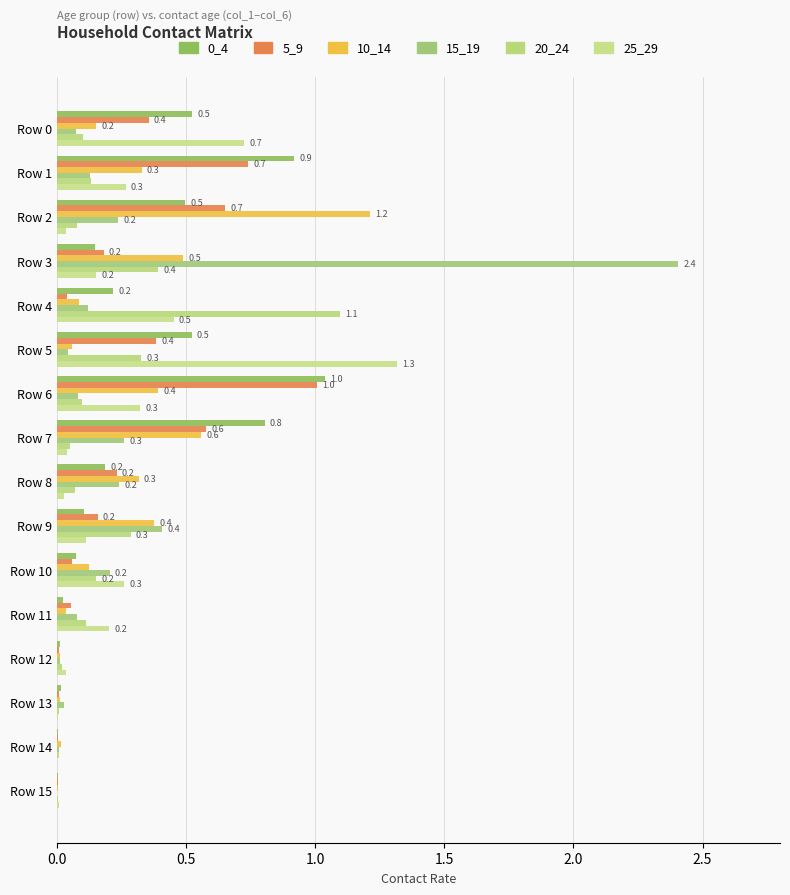

Which label corresponds to the largest value in the chart?

Row 3